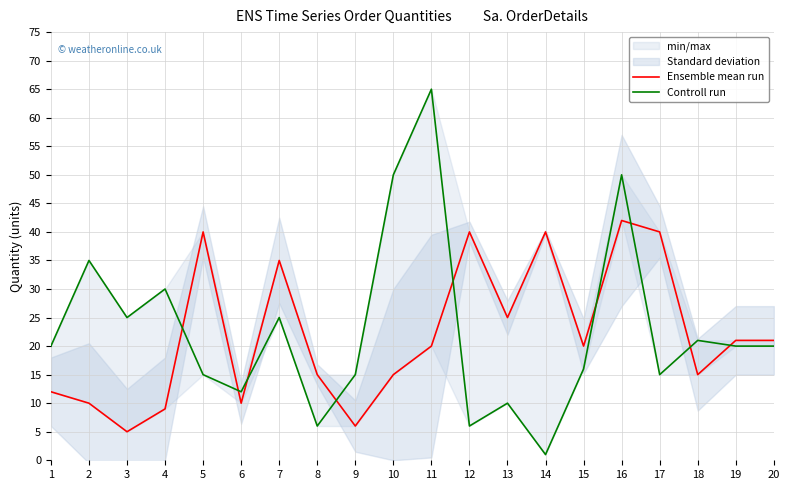

Which series changed the most between 4 and 15?

Controll run